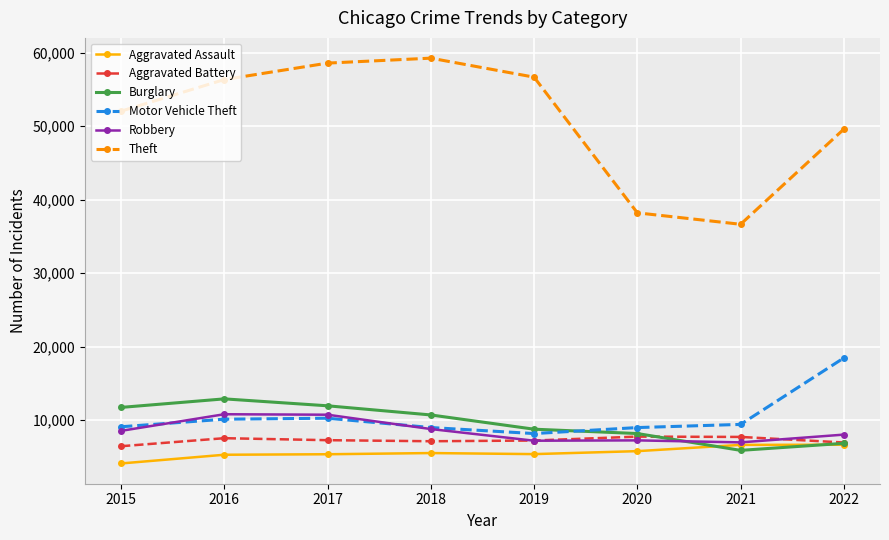

Read the Aggravated Assault value at 2020, to the nearest 50.

5800